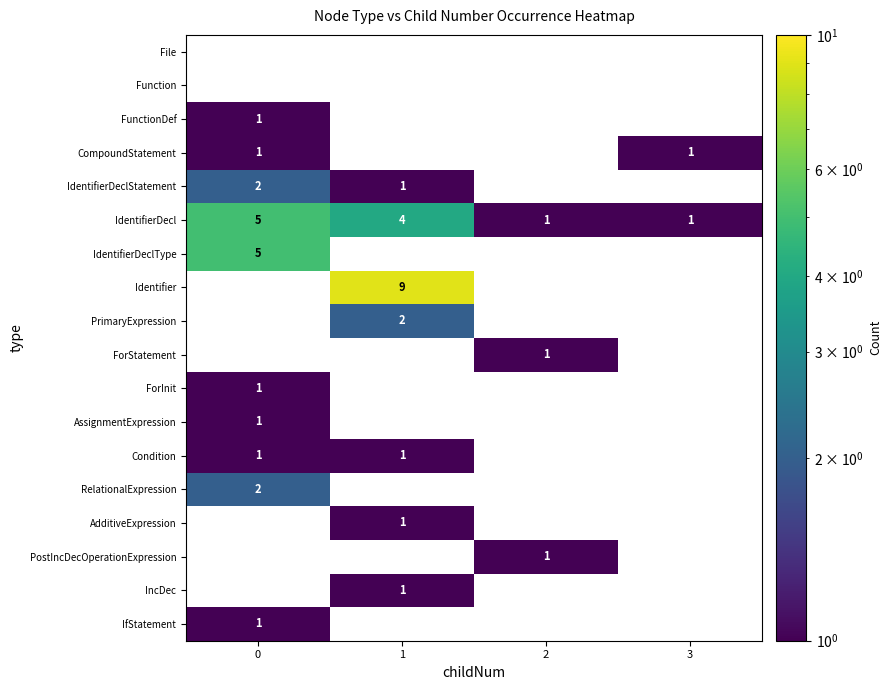

What is the greatest value displayed?

9.0